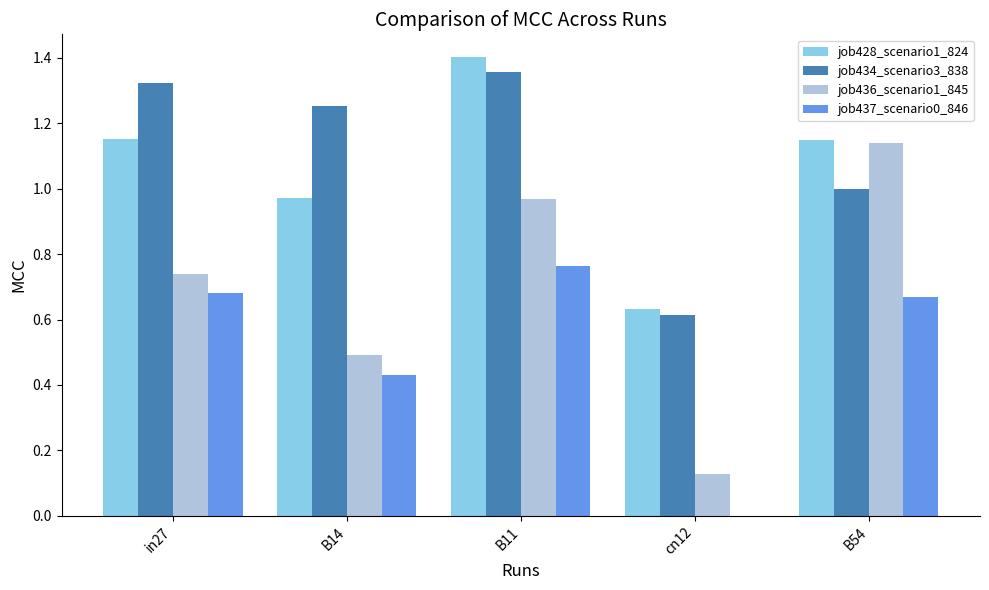

Which series has the largest total across all categories?

job434_scenario3_838